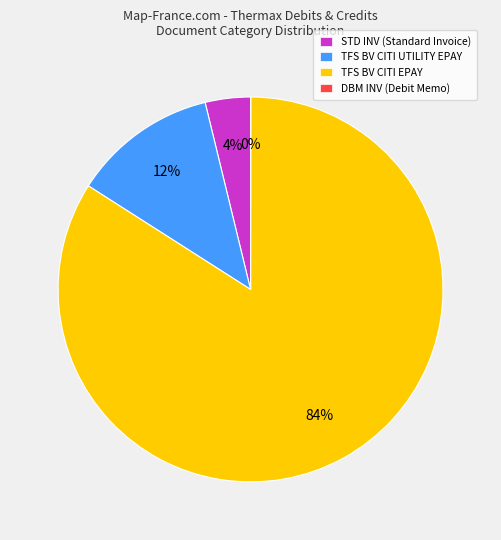

Which slice represents more than half of the pie?

TFS BV CITI EPAY